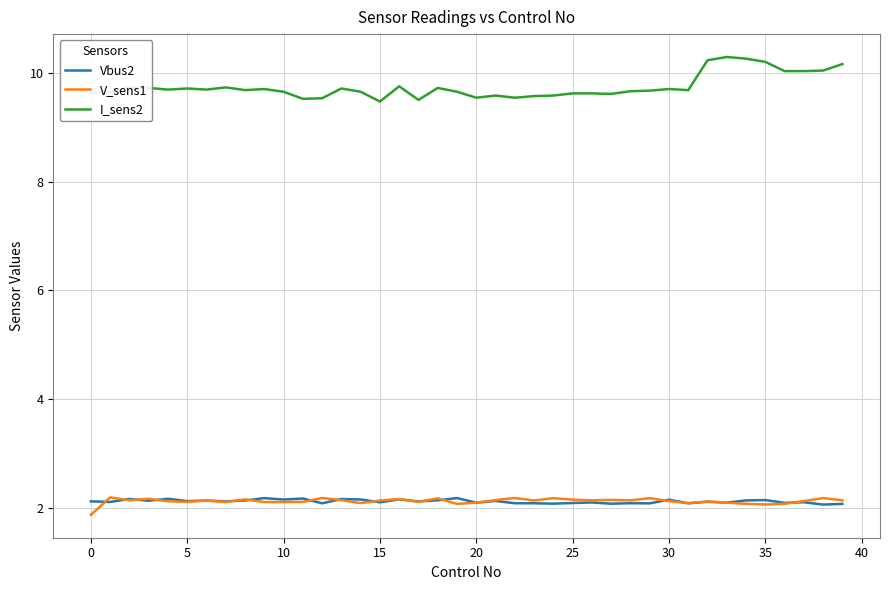

What is the difference between the maximum and minimum values in the V_sens1 series?

0.3